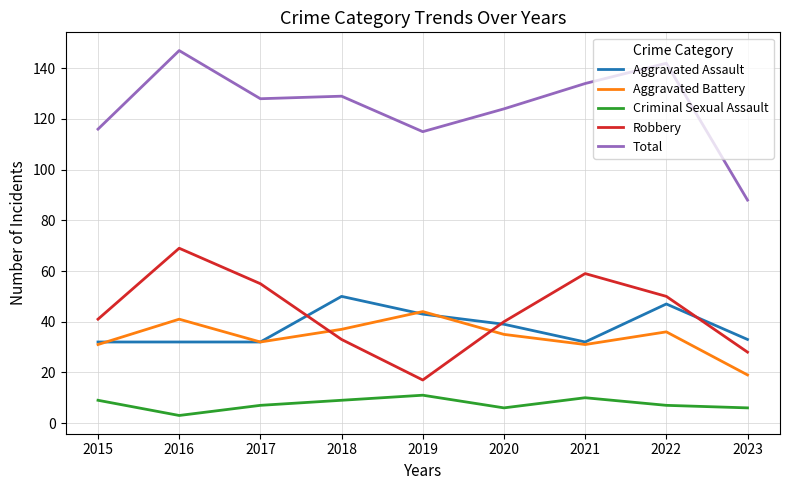

Which category has the lowest value in the Total series?

2023